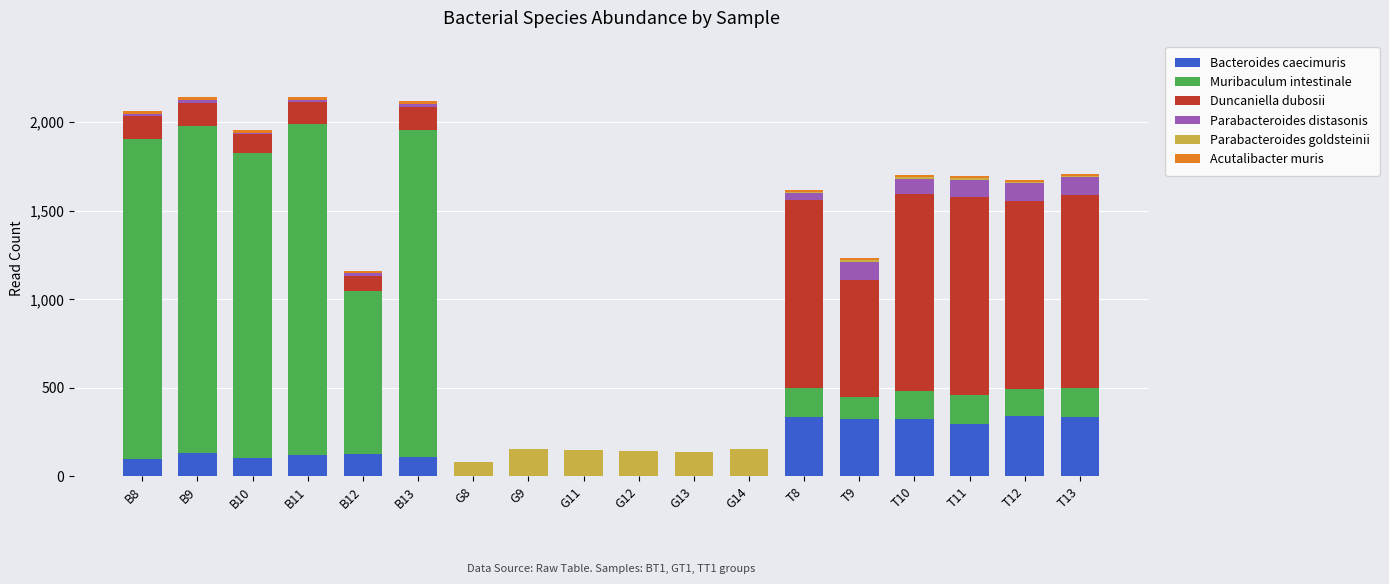

What is the highest value of the Bacteroides caecimuris series?

340